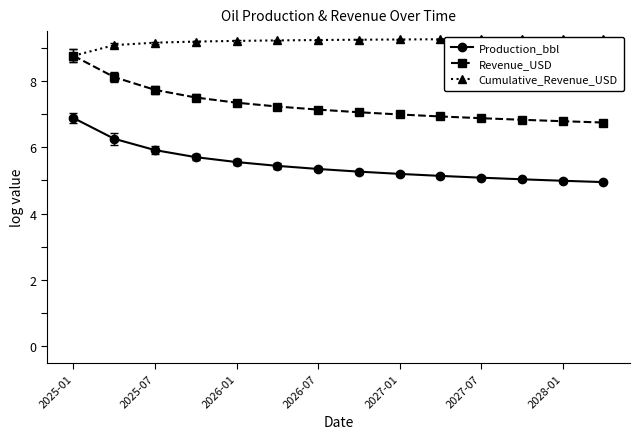

How many values in the Production_bbl series exceed 5?

12